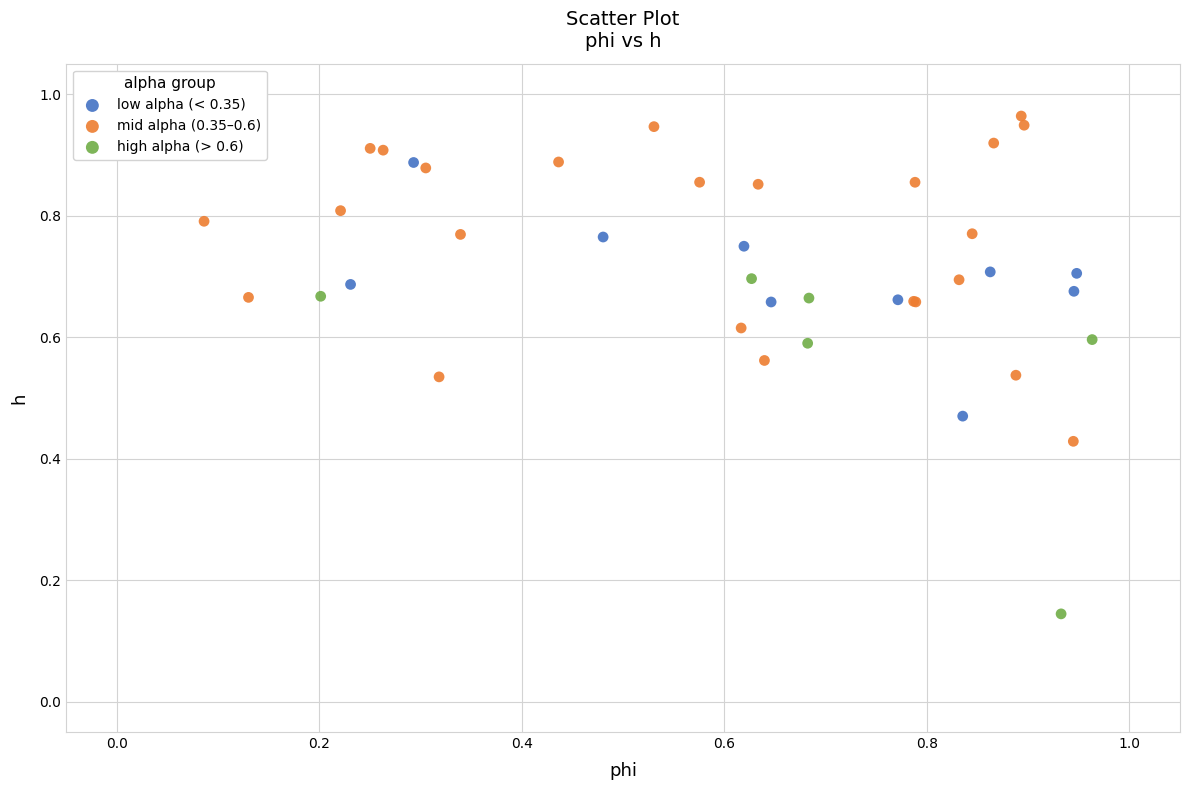

Which series contains the highest Y value?

mid alpha (0.35–0.6)